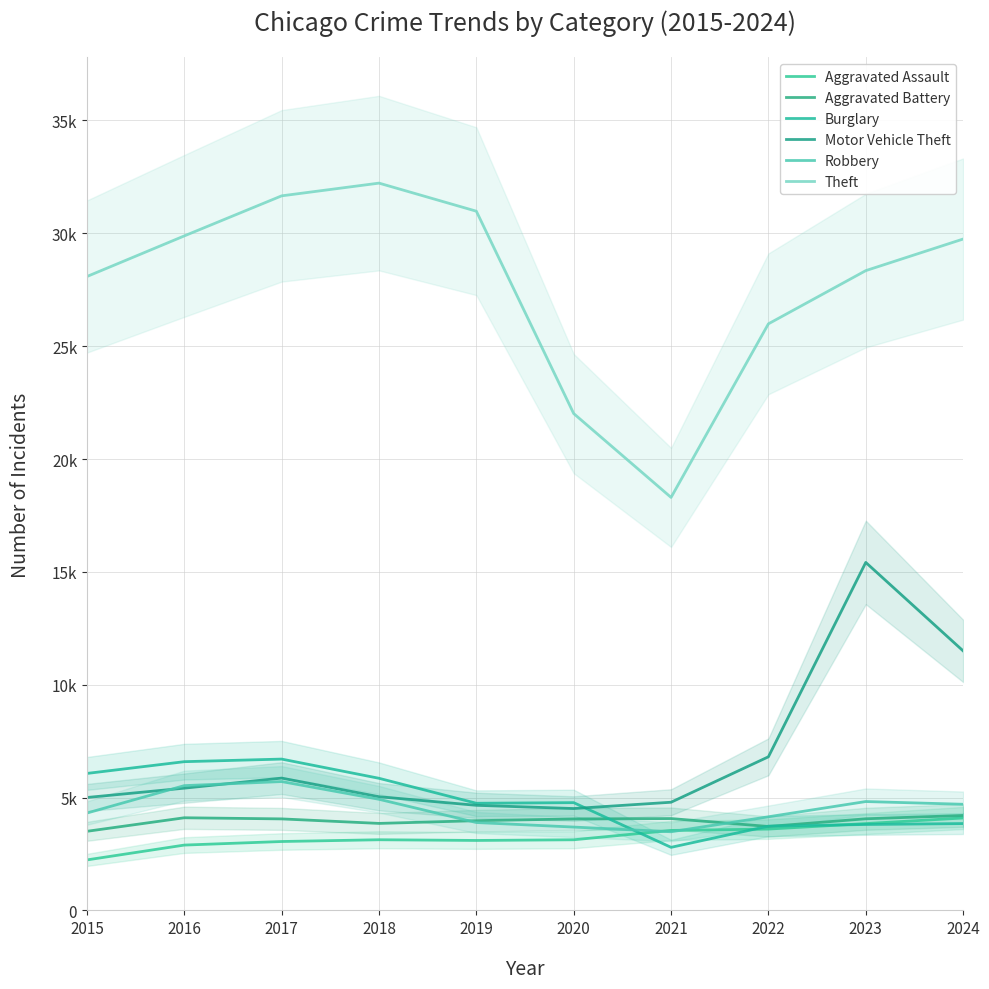

Read the Burglary value at 2018.

5855